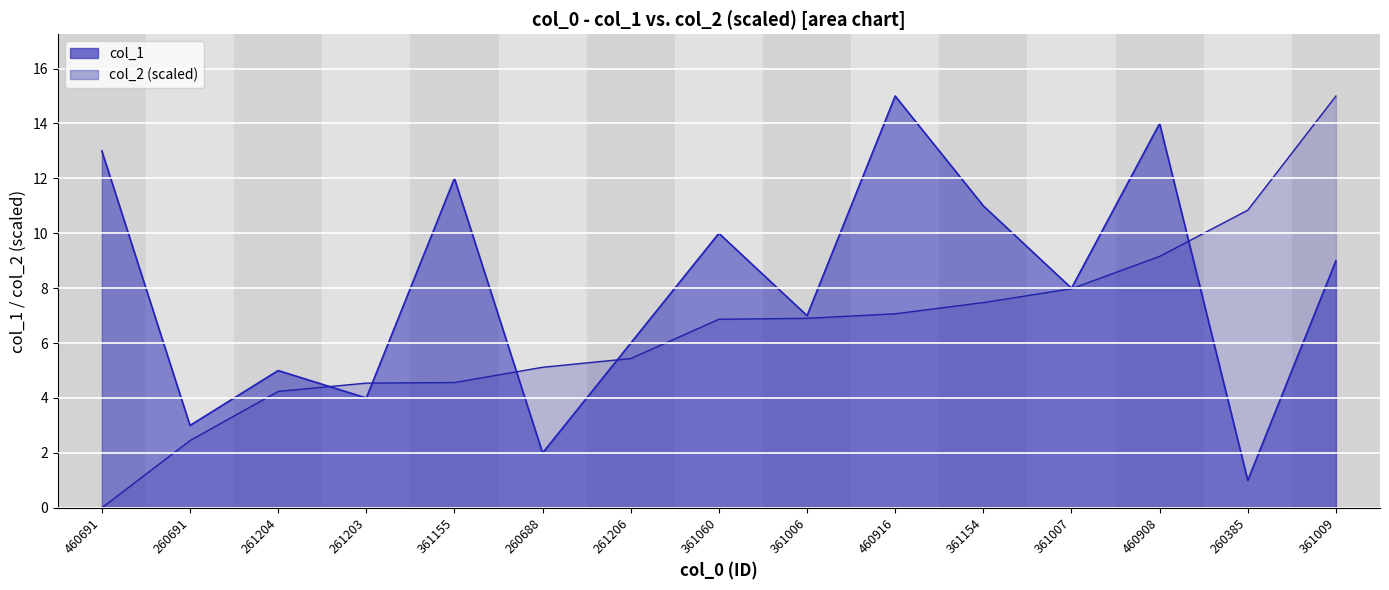

At 260688, list the series in order from largest to smallest.

col_2, col_1